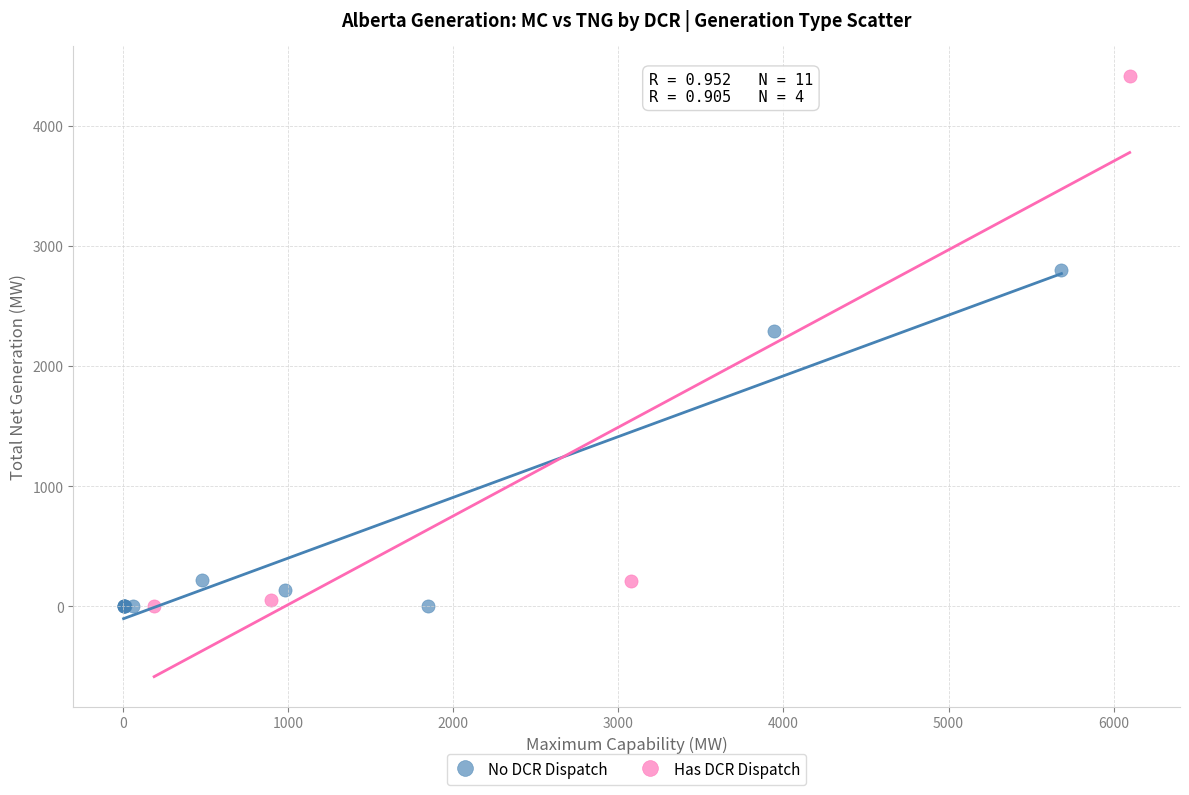

Which series has the largest Y range (max minus min)?

Has DCR Dispatch